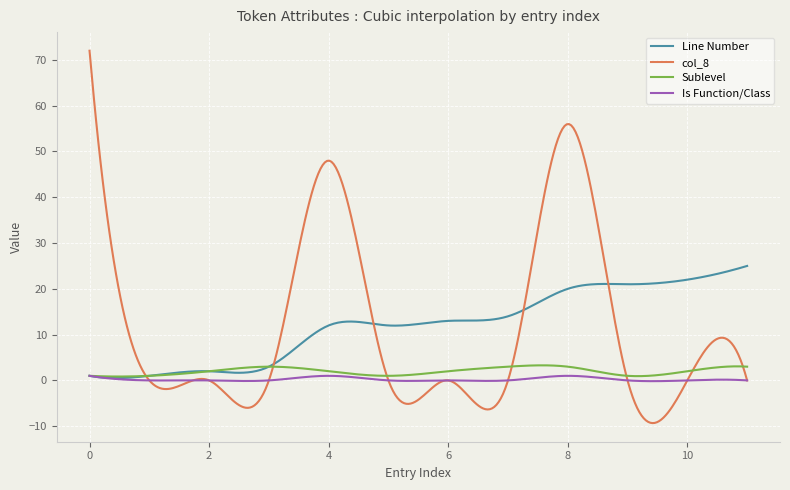

What is the maximum value shown in the chart?

72.0